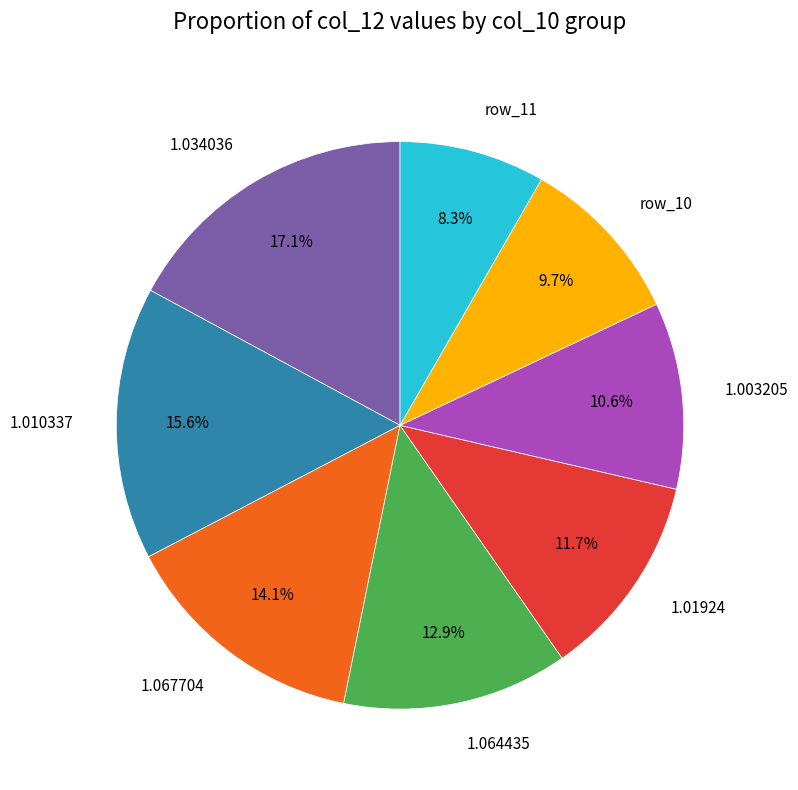

Rank the categories by value from highest to lowest.

1.034036, 1.010337, 1.067704, 1.064435, 1.01924, 1.003205, row_10, row_11